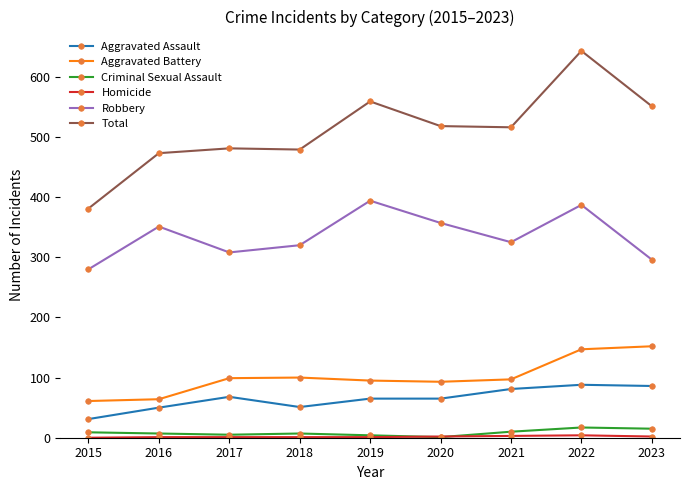

Between 2021 and 2023, which series saw the biggest shift?

Aggravated Battery